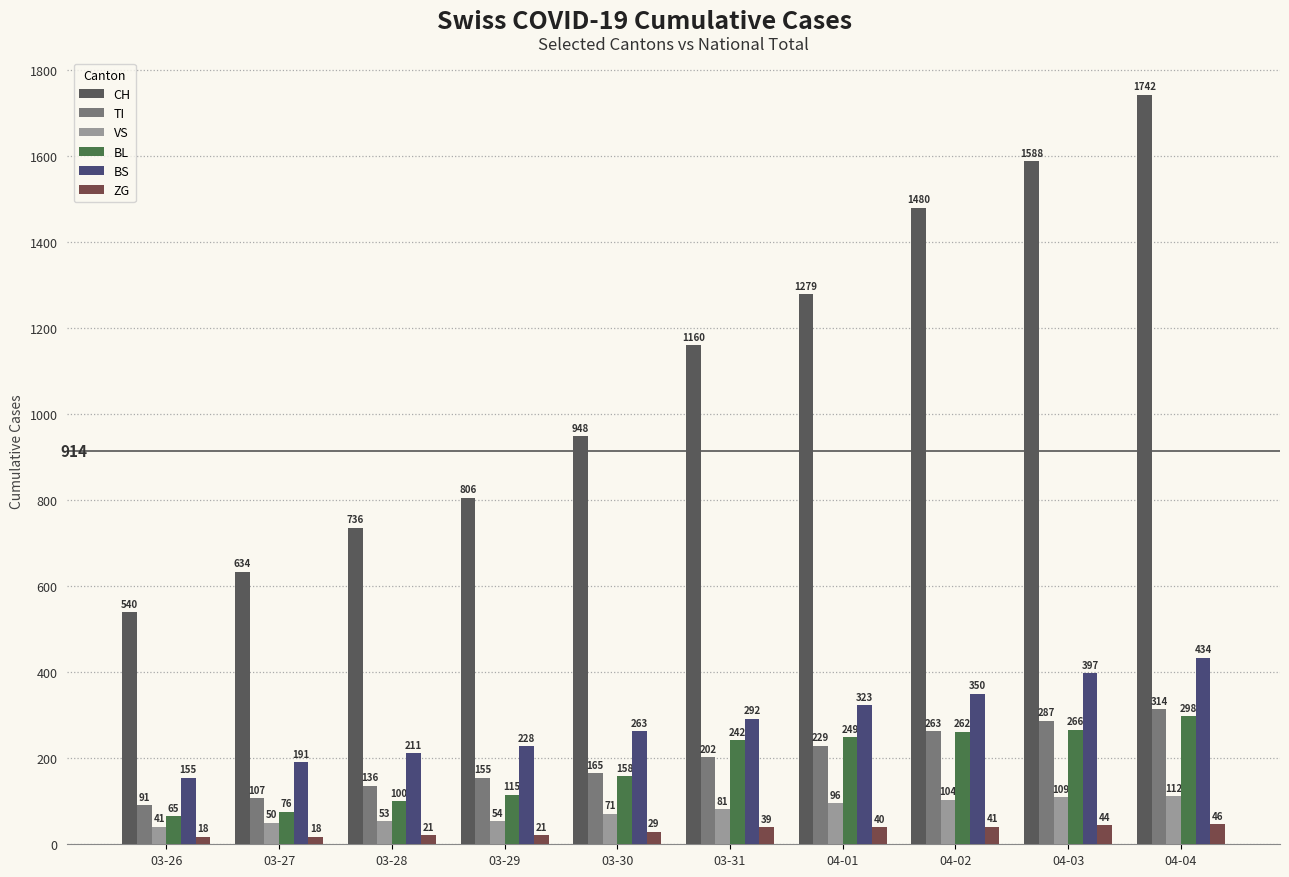

The value of ZG at 03-29 is 21. True or false?

True